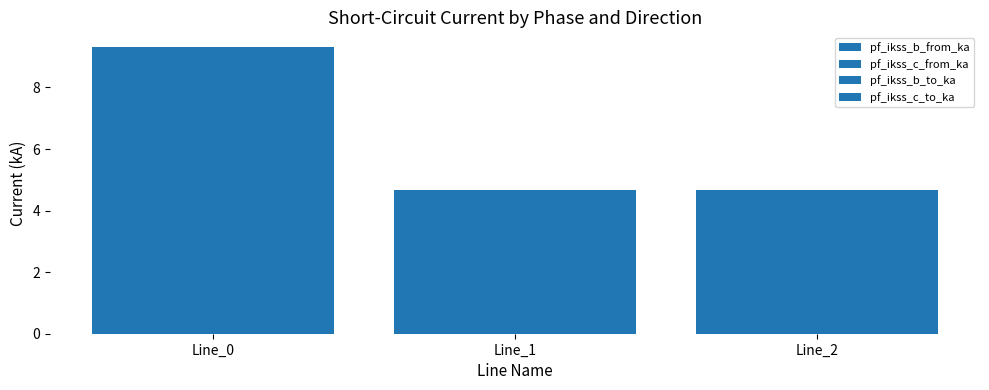

How many groups of bars are there?

3